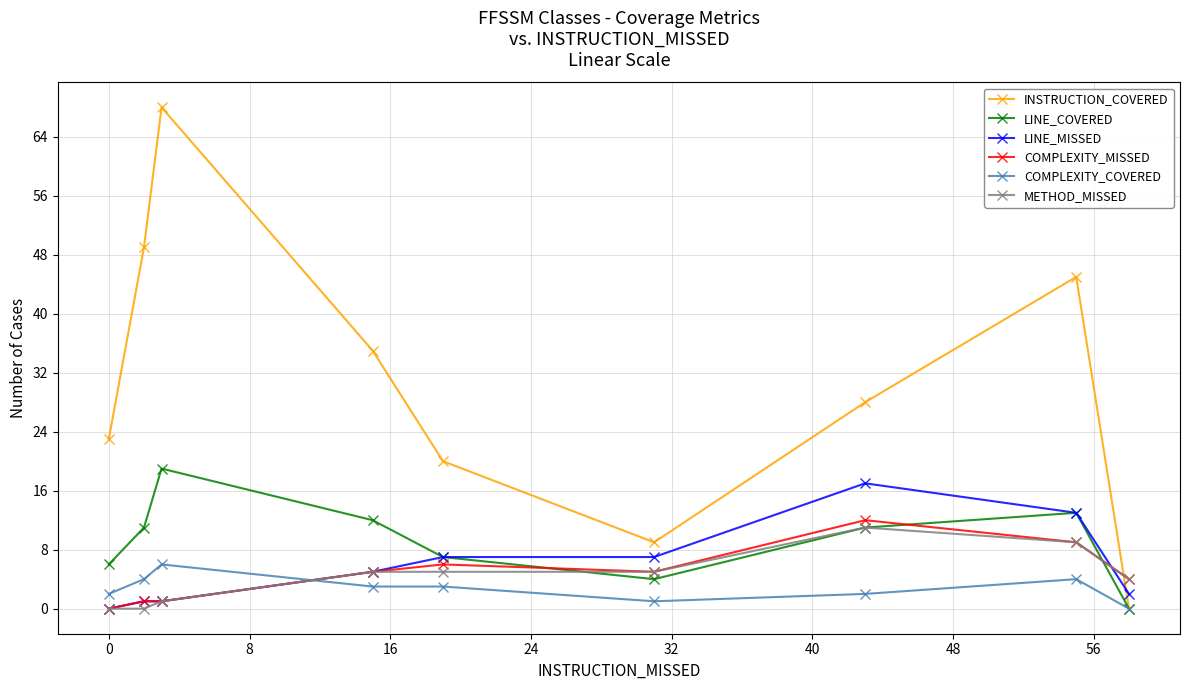

What is the highest value of the LINE_COVERED series?

19